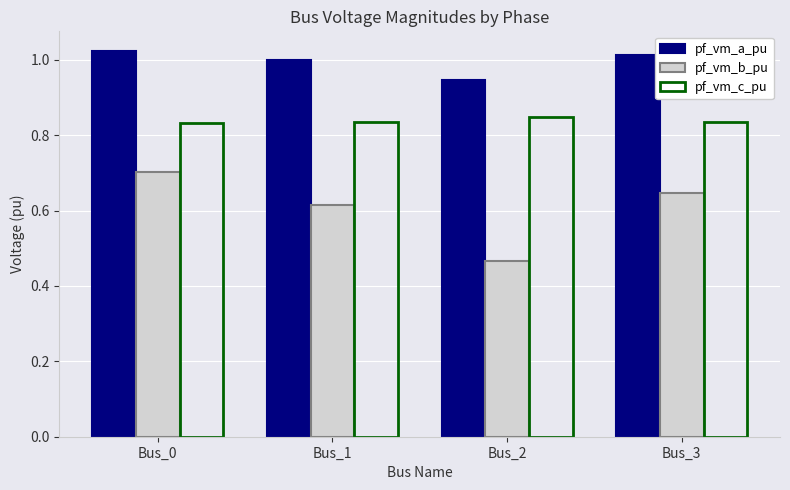

Is it true that pf_vm_a_pu equals 1.0 at Bus_3?

True